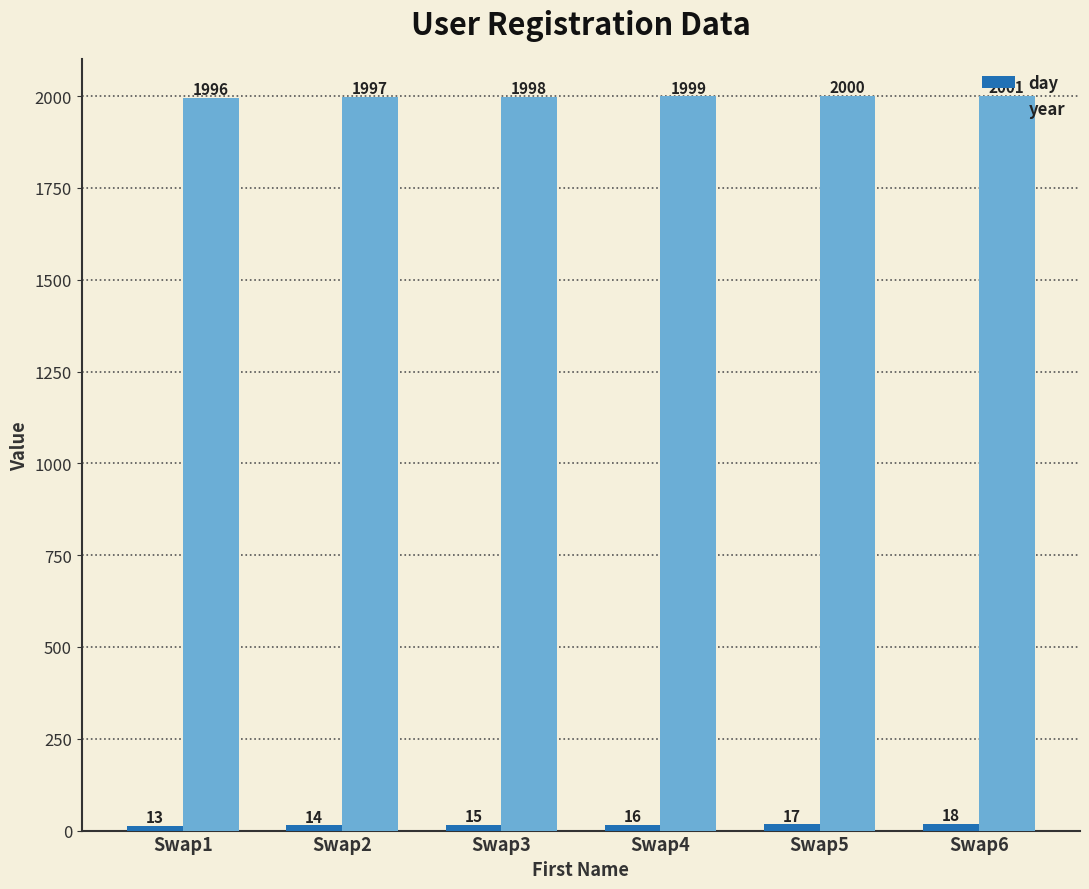

Where is year nearest to the value 1998?

Swap3